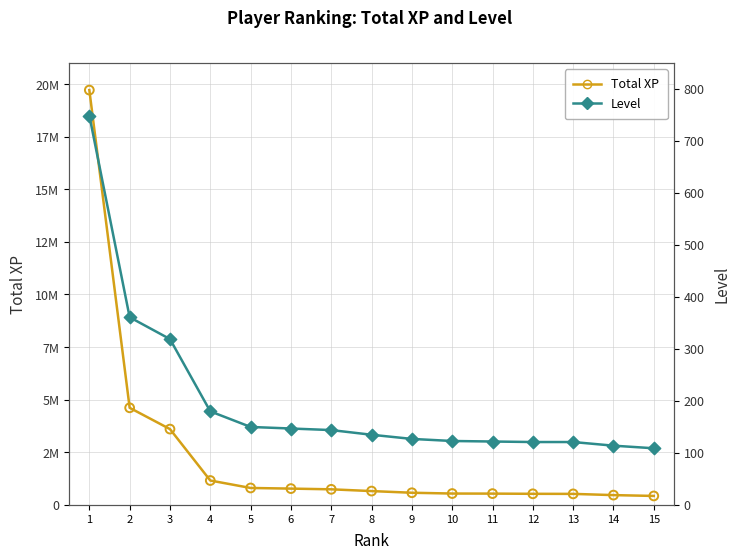

Which series has the largest total across all categories?

Total XP